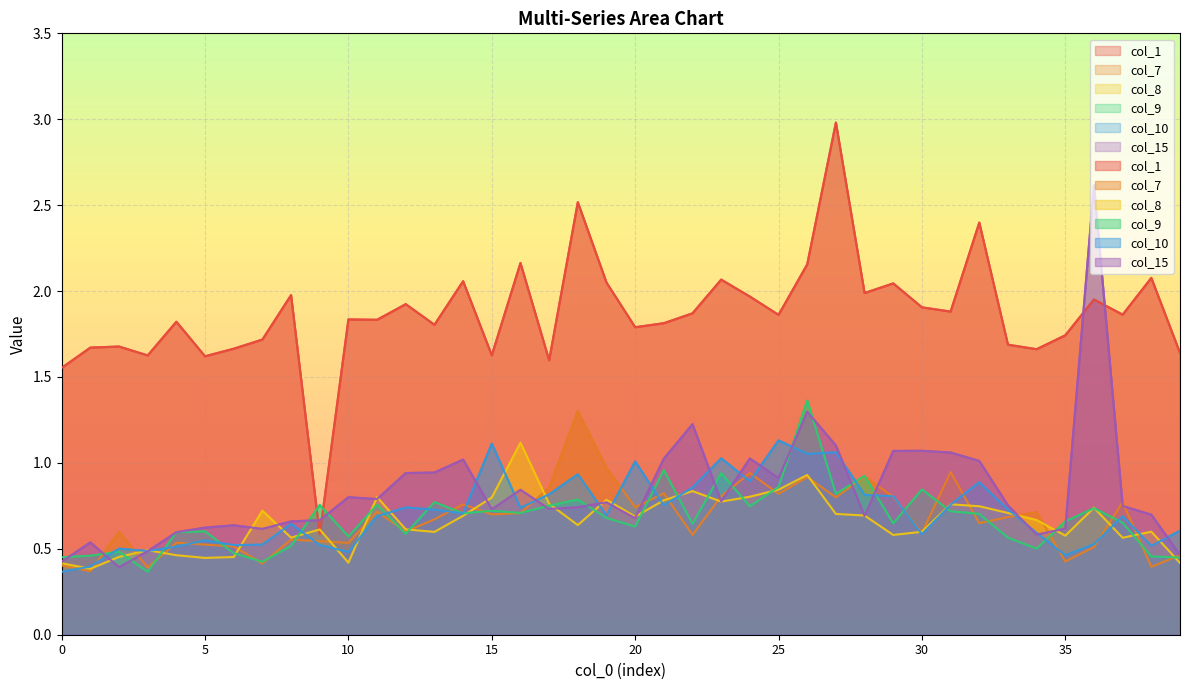

What is the value of the col_10 point at the 38th from the left?

0.7